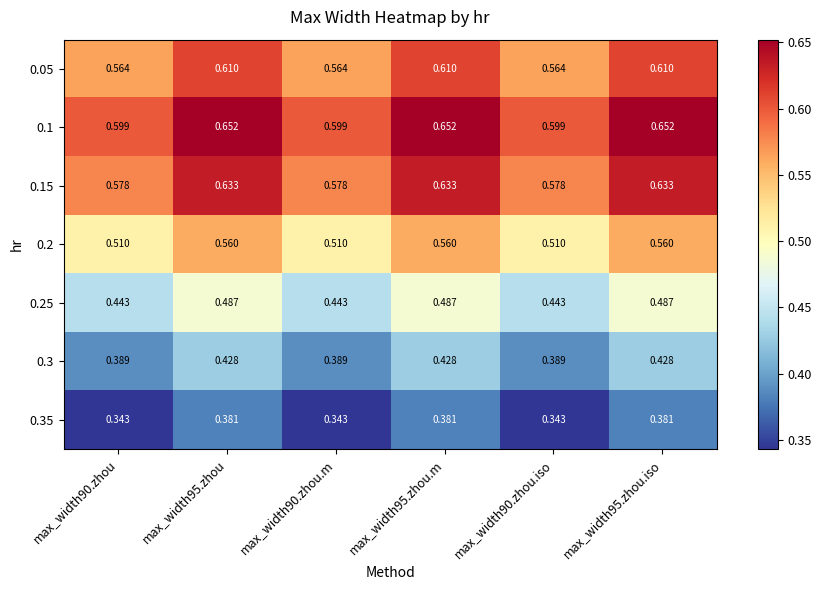

Is the value of 0.15 at max_width95.zhou.m greater than the value of 0.2 at max_width90.zhou?

Yes